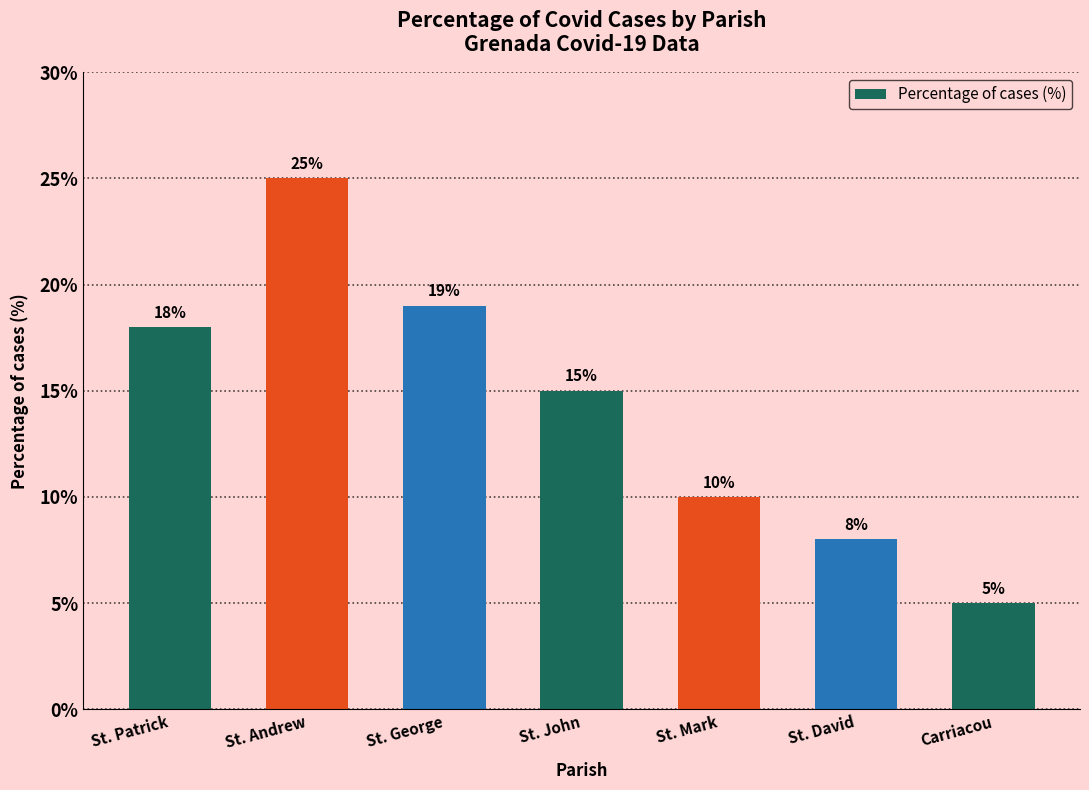

Reading left to right, transcribe all the data shown in this chart.

18	25	19	15	10	8	5